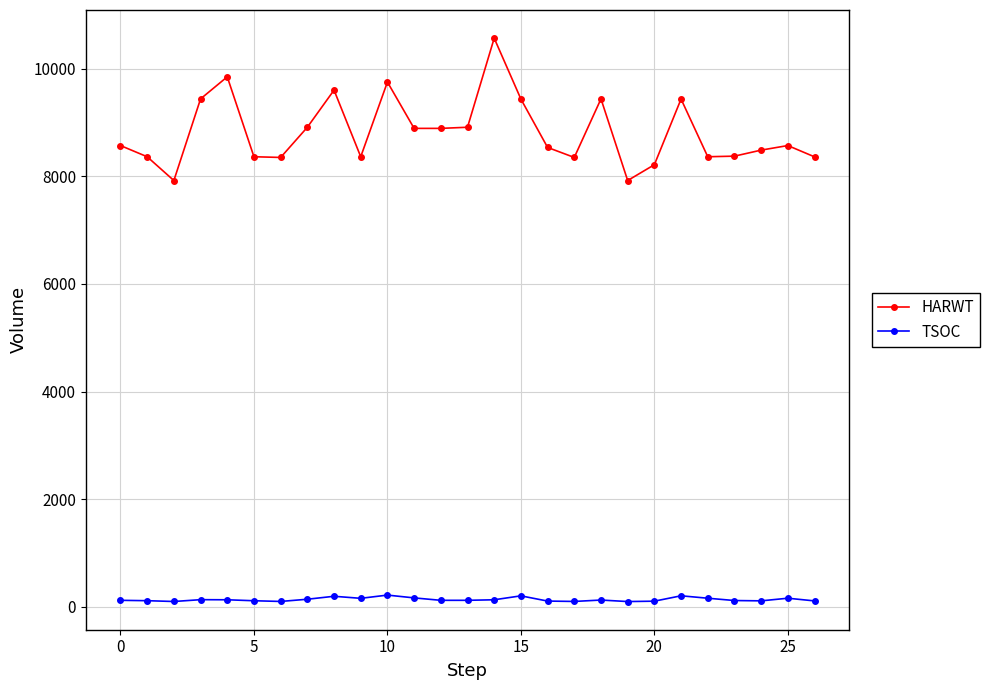

Count the number of data series in this chart.

2